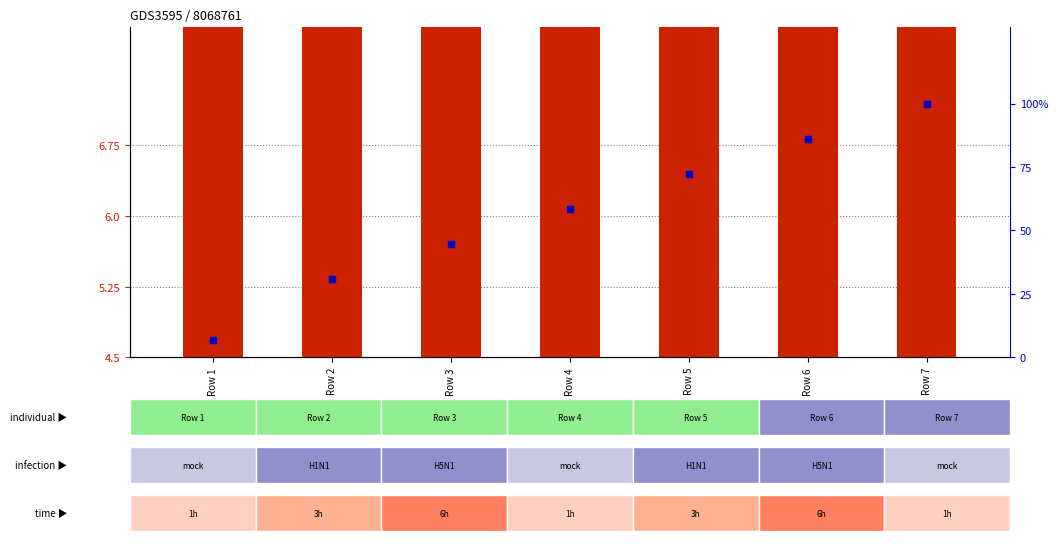

Which series contains the highest Y value?

percentile rank within the sample